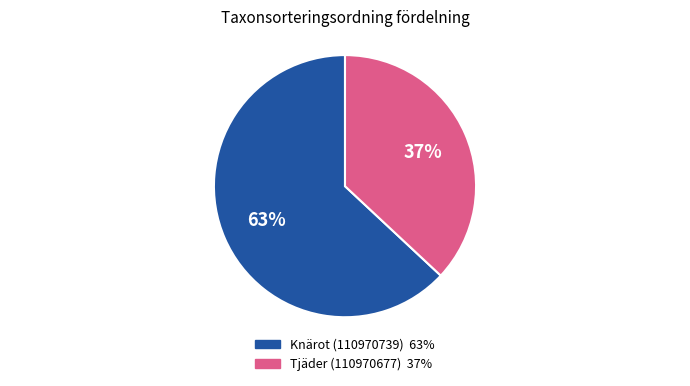

Do Knärot (110970739) and Tjäder (110970677) together represent more than half of the pie?

Yes